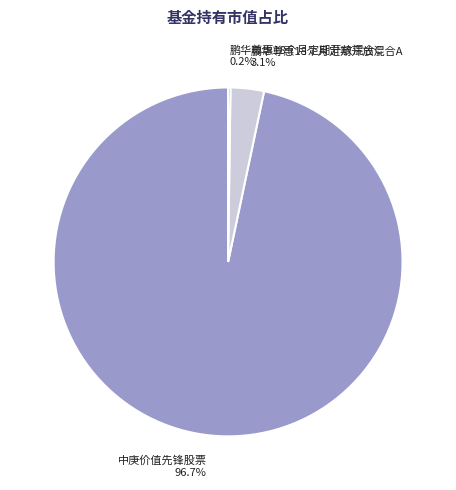

The 中庚价值先锋股票 slice represents 82% of the pie. True or false?

False